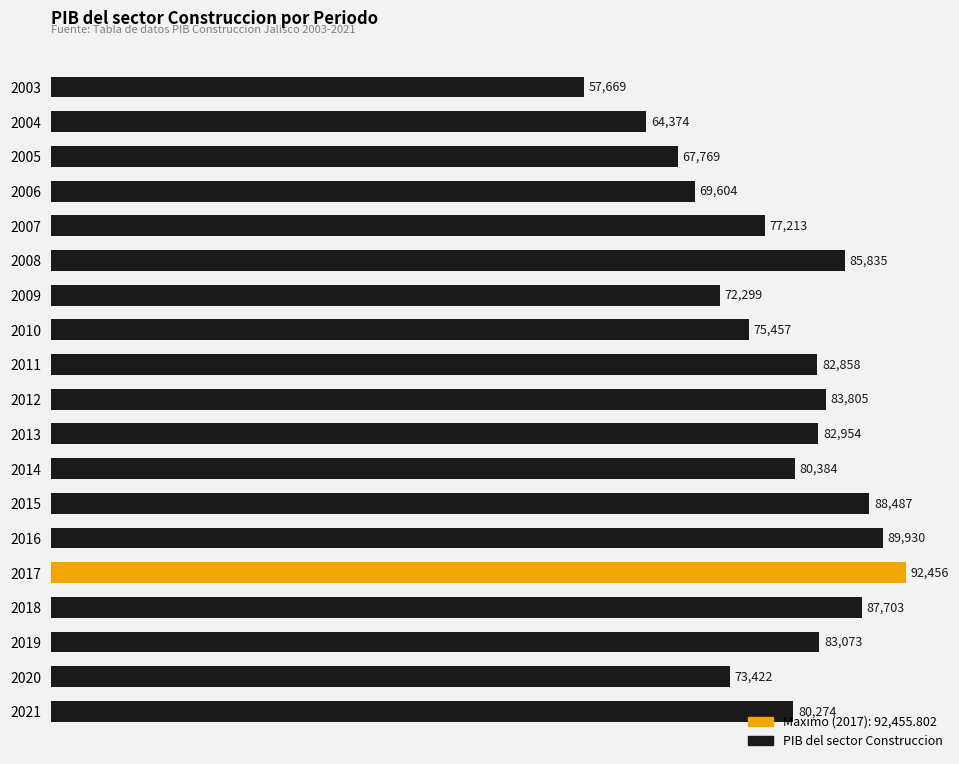

Which has a higher value, 2005 or 2009?

2009